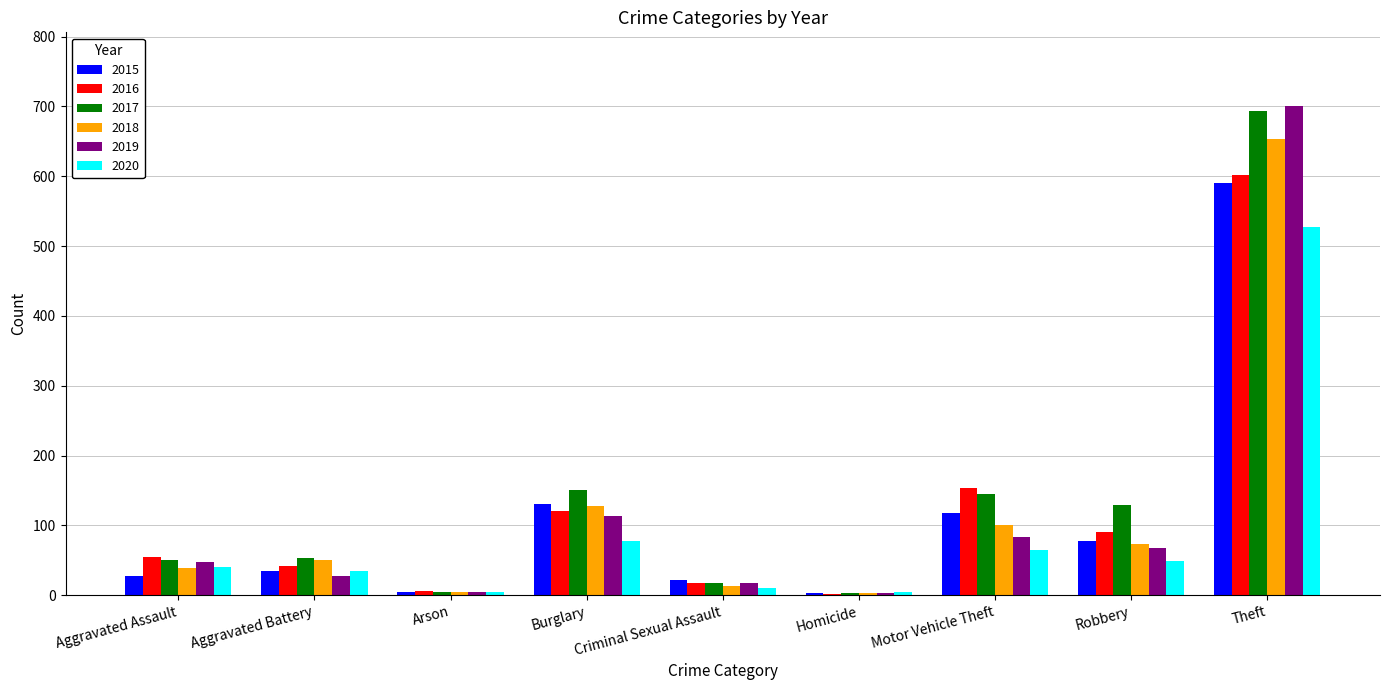

Is the value of 2019 at Theft greater than the value of 2015 at Motor Vehicle Theft?

Yes